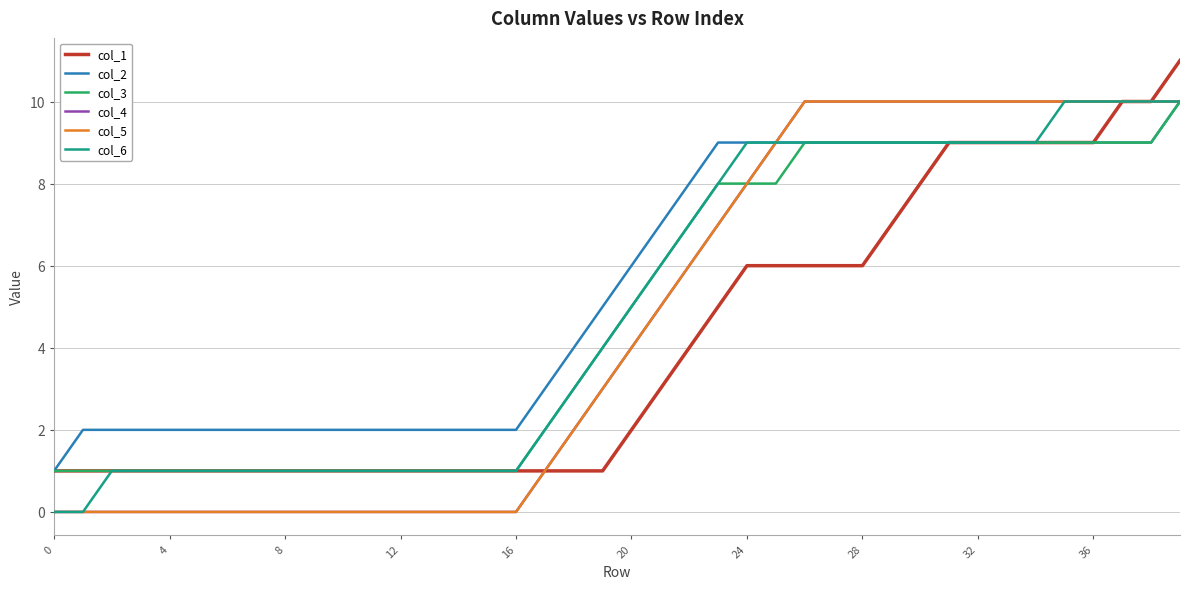

Which series has the largest range (max minus min)?

col_1